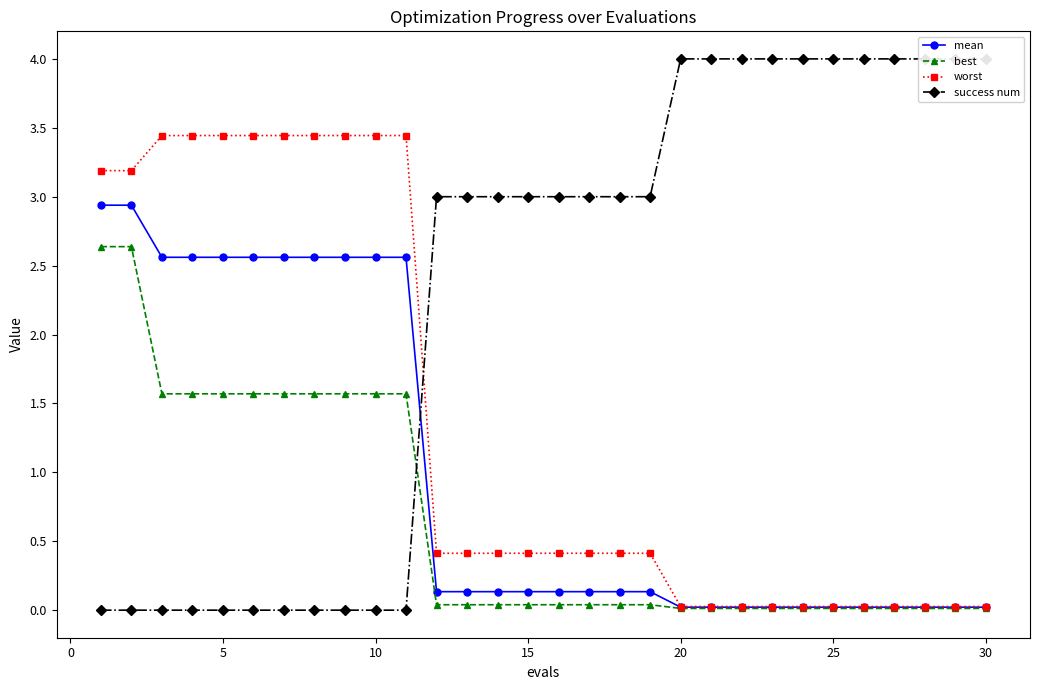

True or false: mean has a value of 0.0 at 25.

True